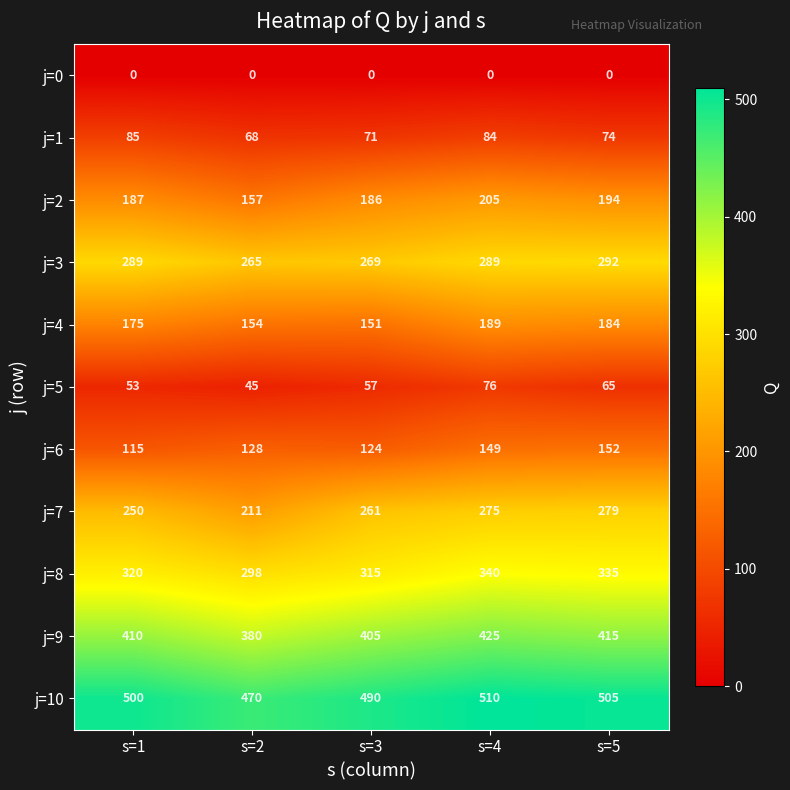

Is it true that j=10 equals 128 at s=4?

False